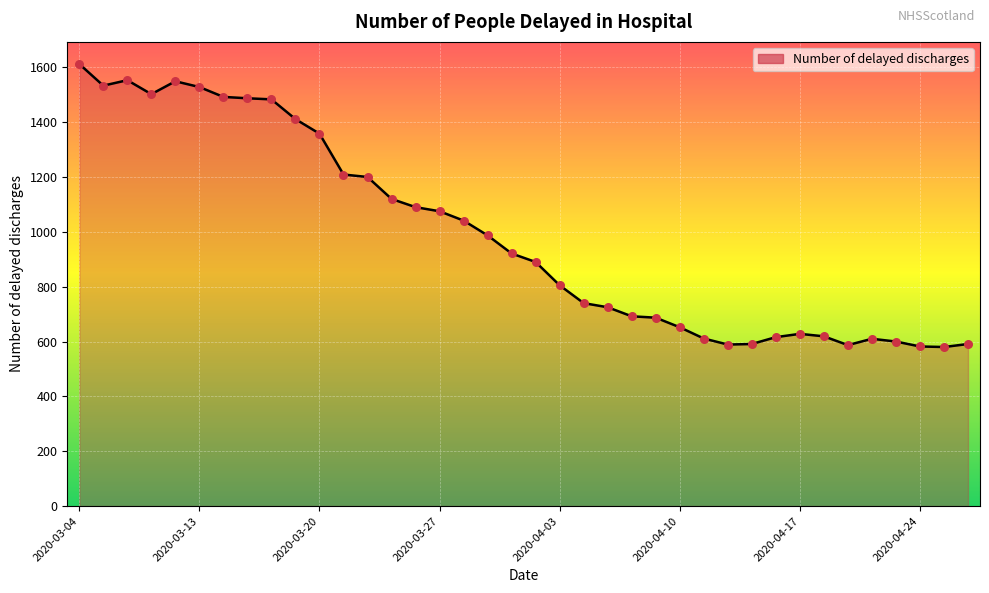

What is the difference between the maximum and minimum values?

1032